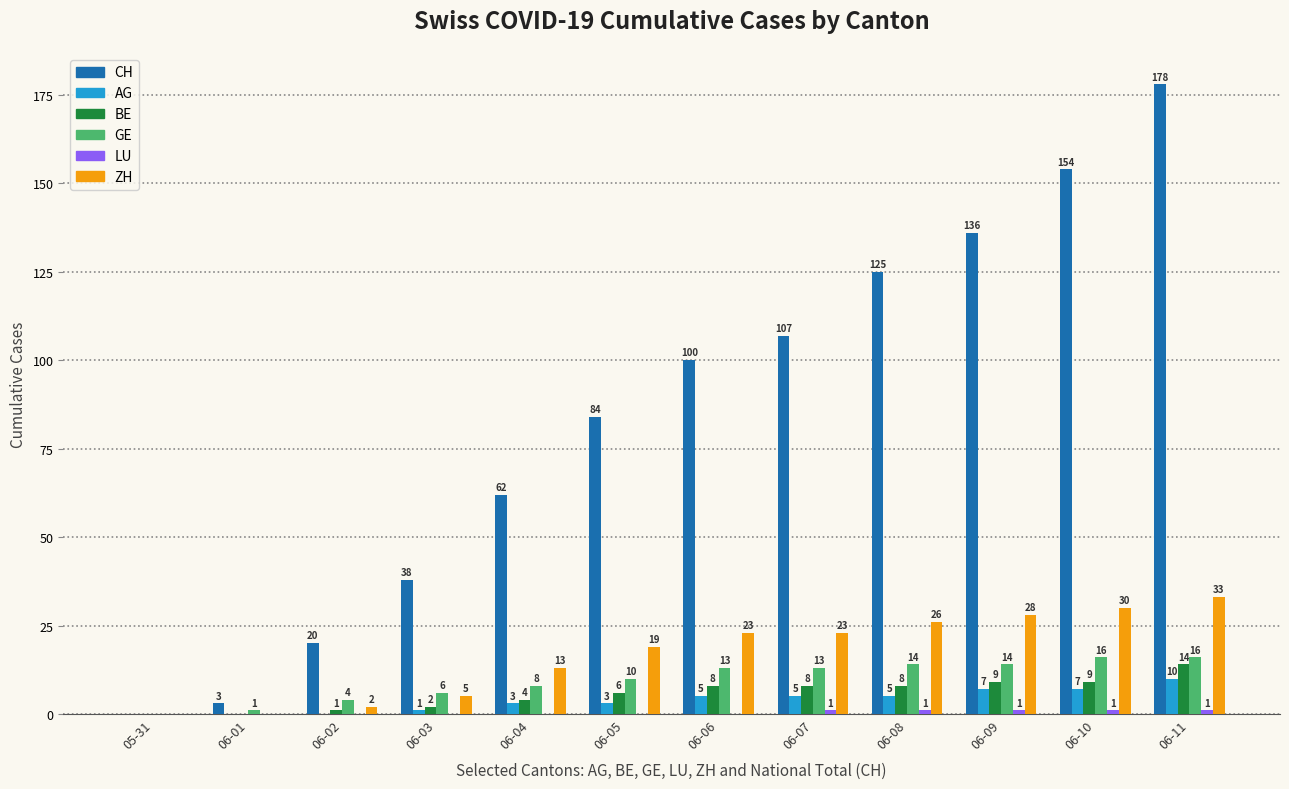

Which label corresponds to the largest value in the chart?

06-11